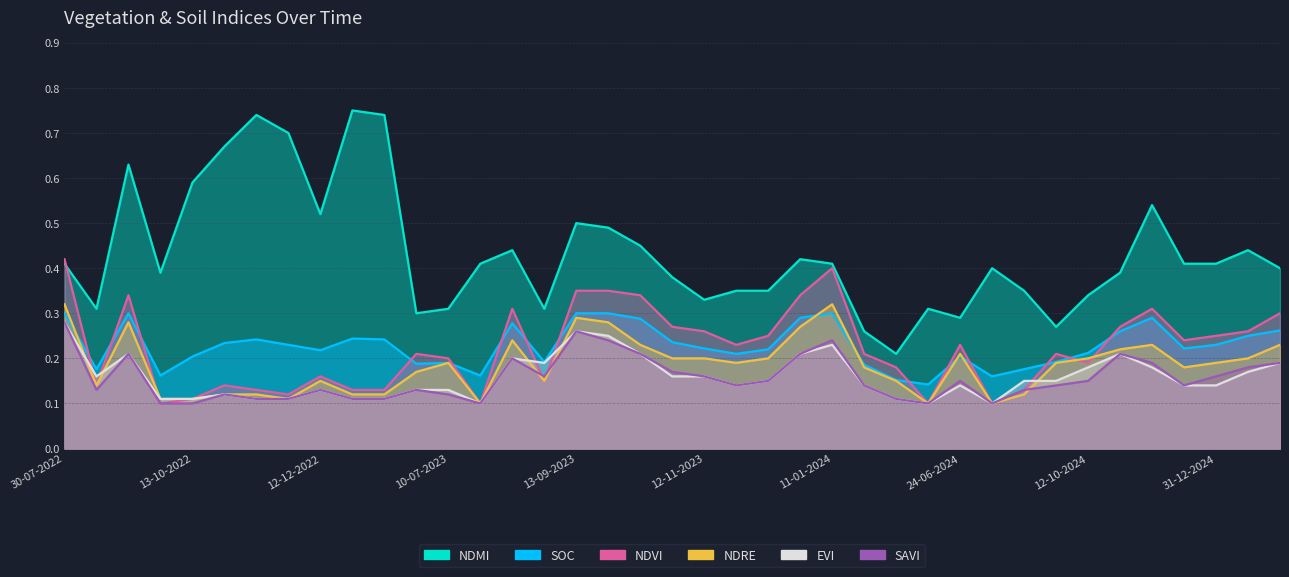

At which category does ndre reach its first local peak?

08-09-2022